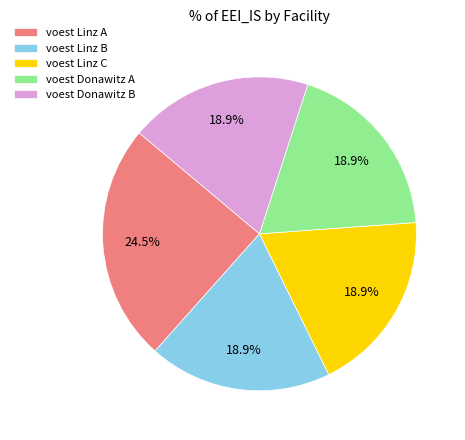

To the nearest percent, what percentage of the pie is voest Linz B?

19%